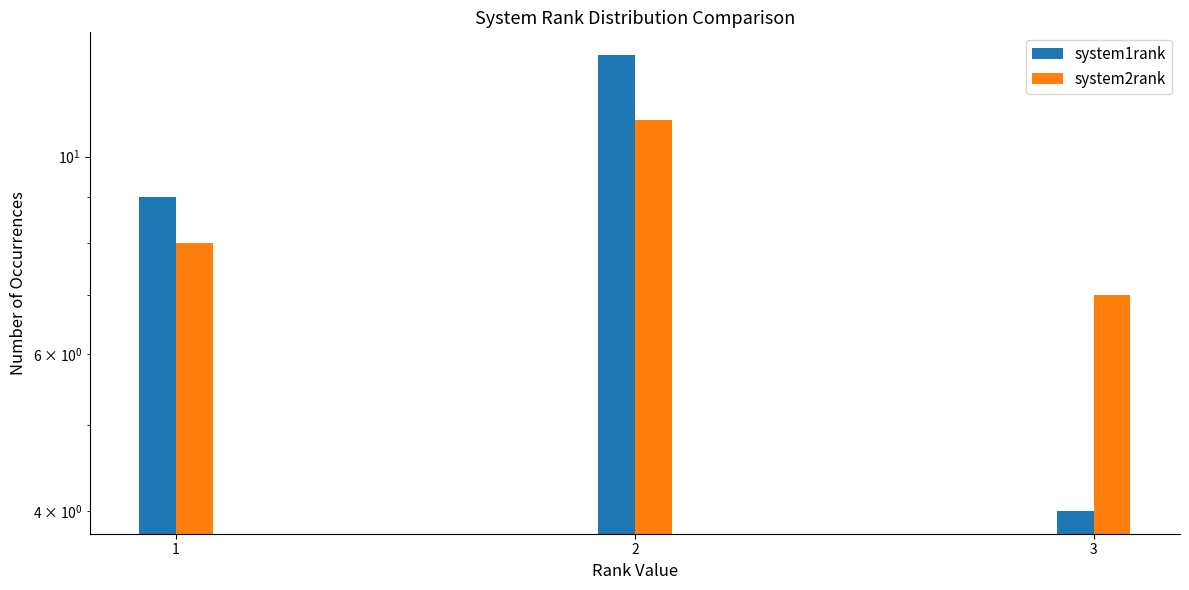

At which category is the sum across all series the highest?

2